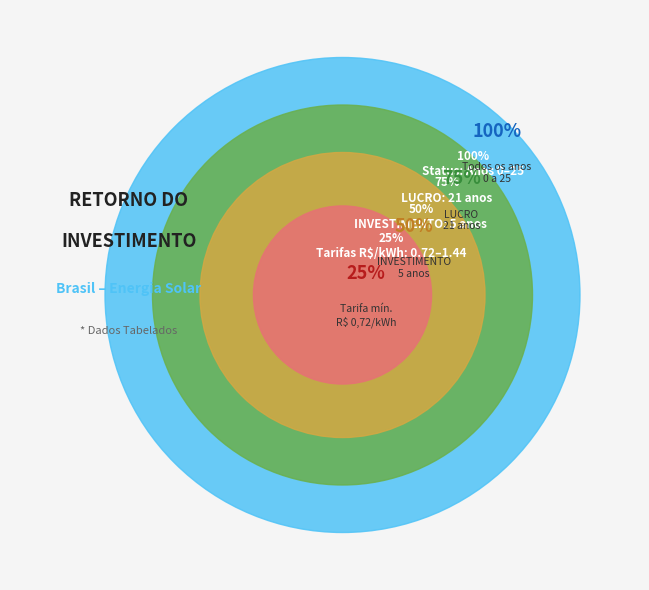

What is the majority slice?

LUCRO